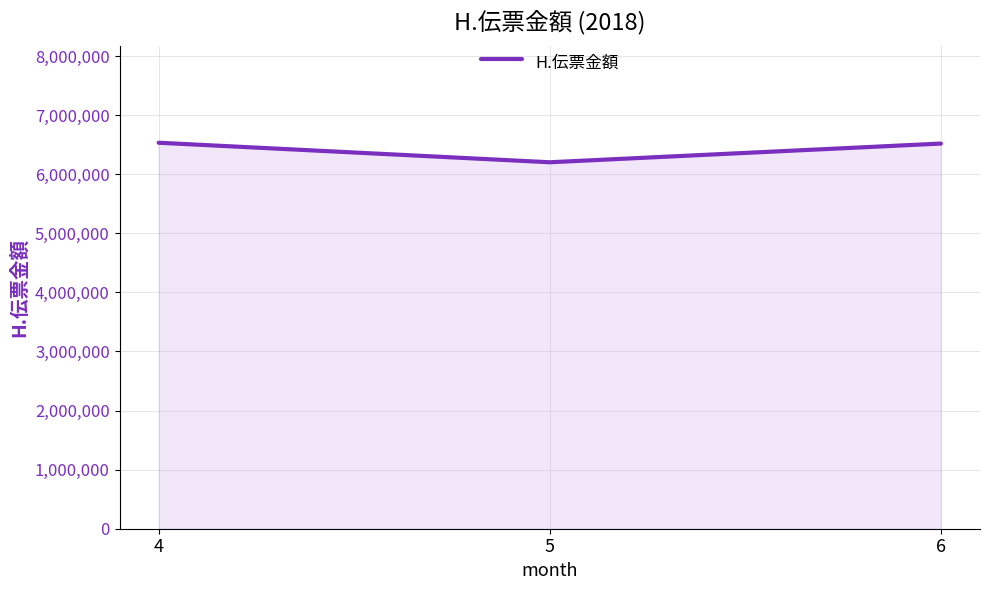

Is it true that the value at 5 is 2780282?

False